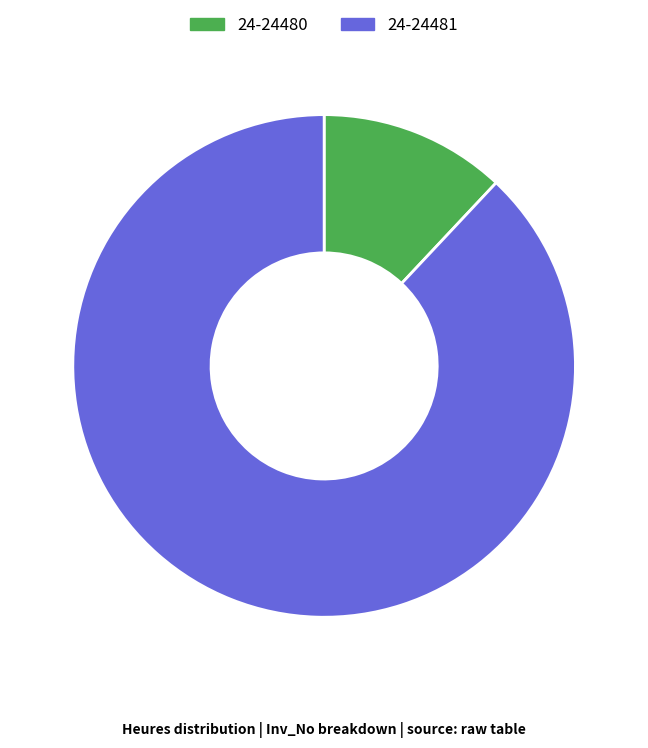

What is the majority slice?

24-24481